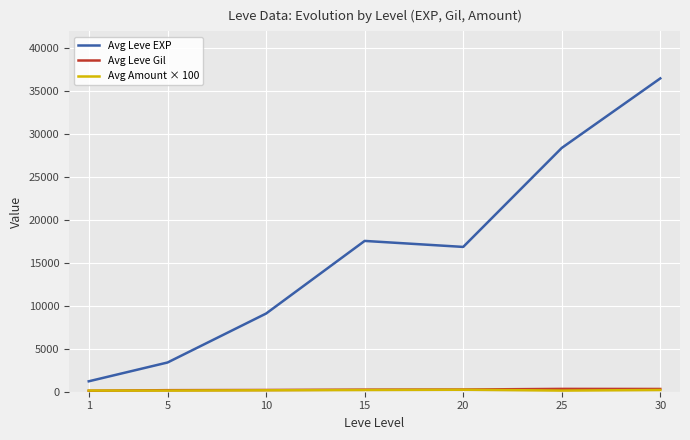

The value of Avg Leve EXP at 5 is 1188.7. True or false?

False